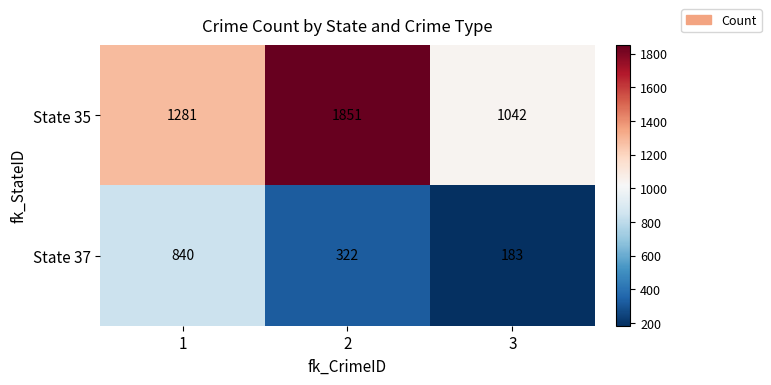

What is the smallest value displayed?

183